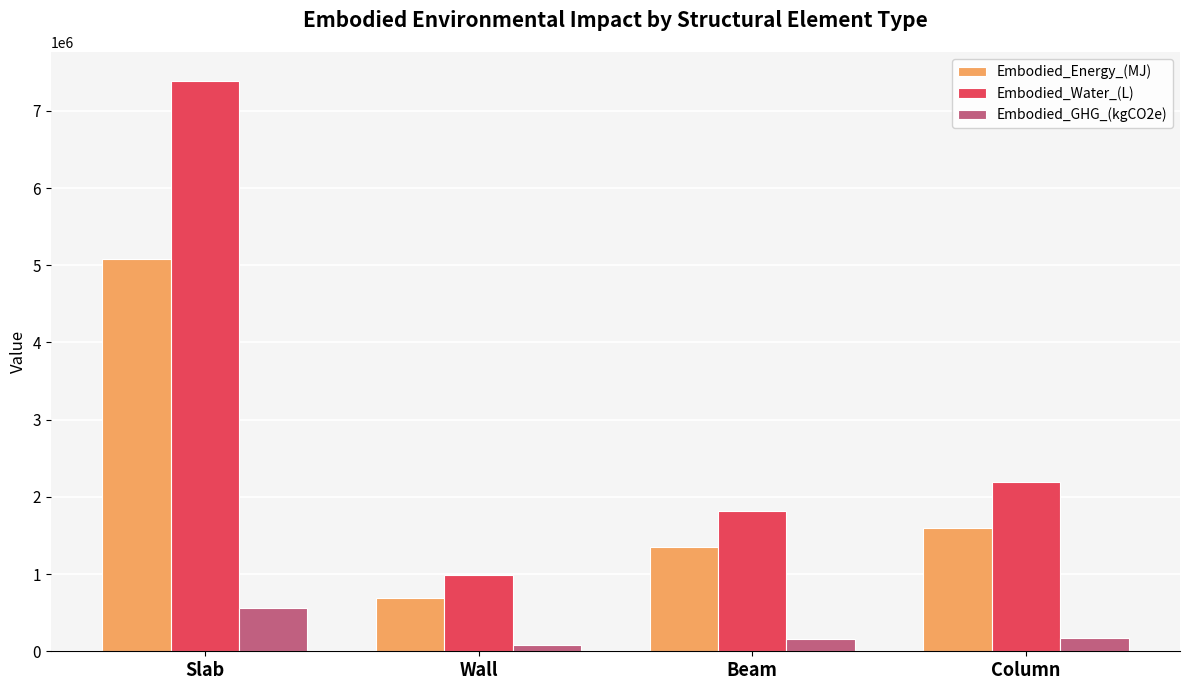

What is the spread (max minus min) of values at Beam?

1649940.7